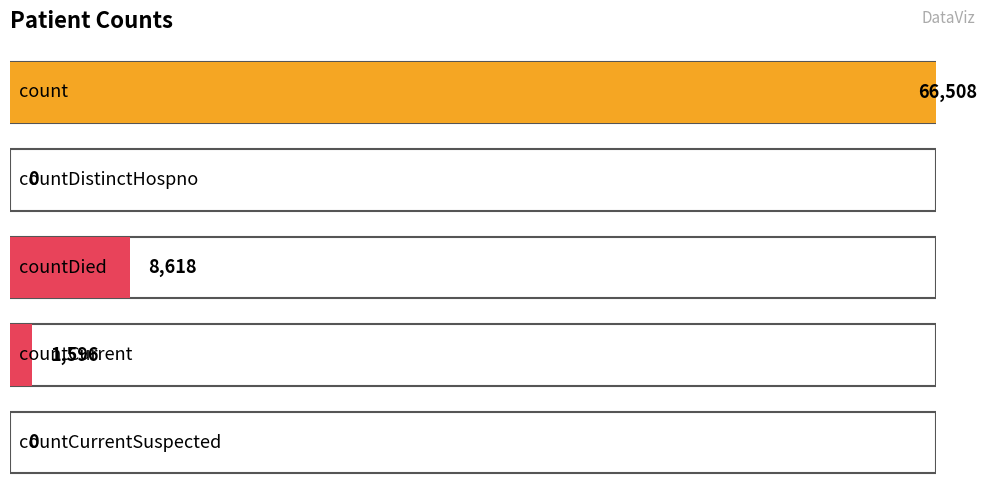

Reading left to right, extract all data points from this chart.

66508	0	8618	1596	0